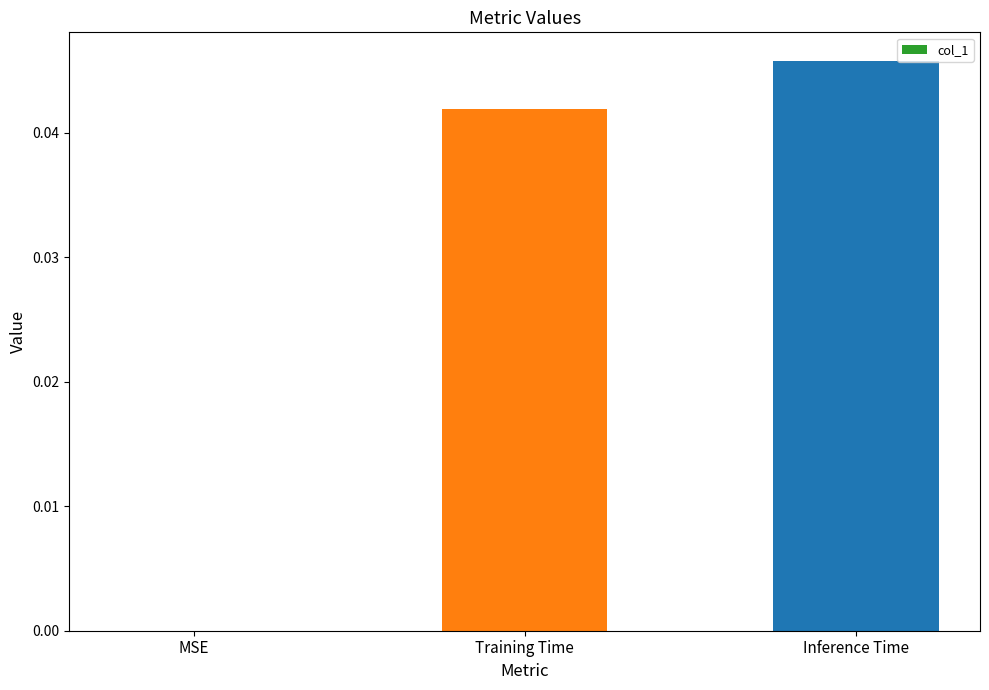

Which has a higher value, Inference Time or MSE?

Inference Time